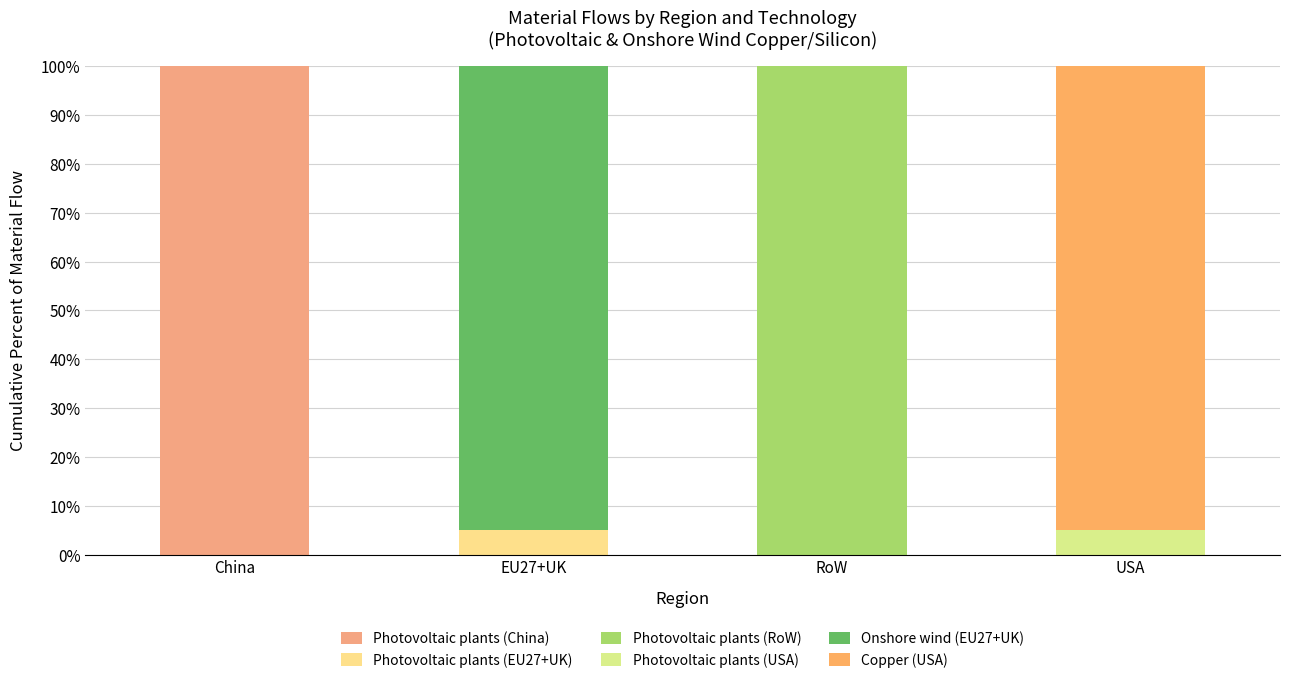

At which category is the sum across all series the highest?

USA